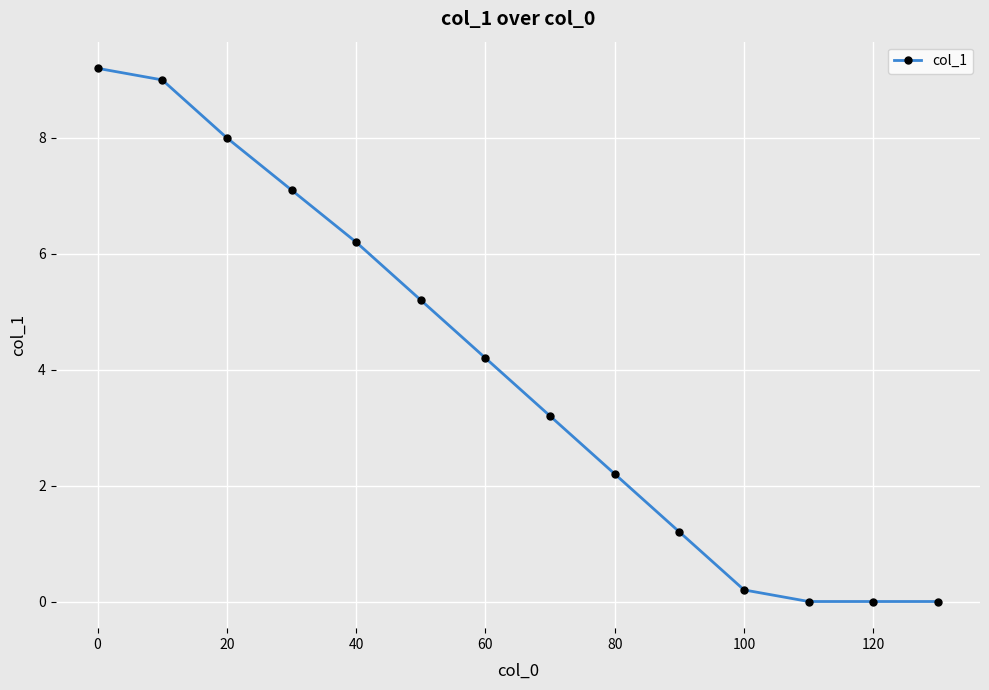

What is the difference between the second highest and second lowest values?

9.0